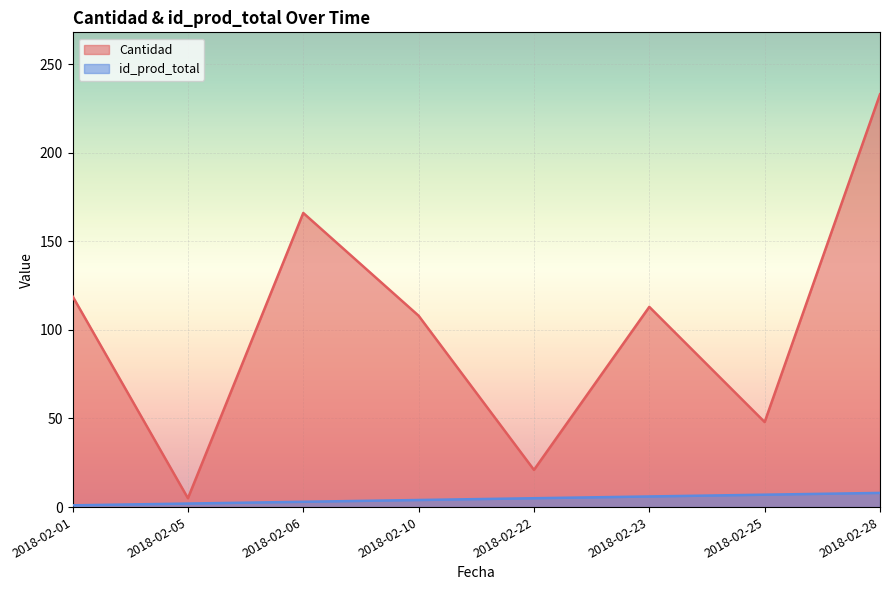

List the series in order of their overall mean, highest first.

Cantidad, id_prod_total